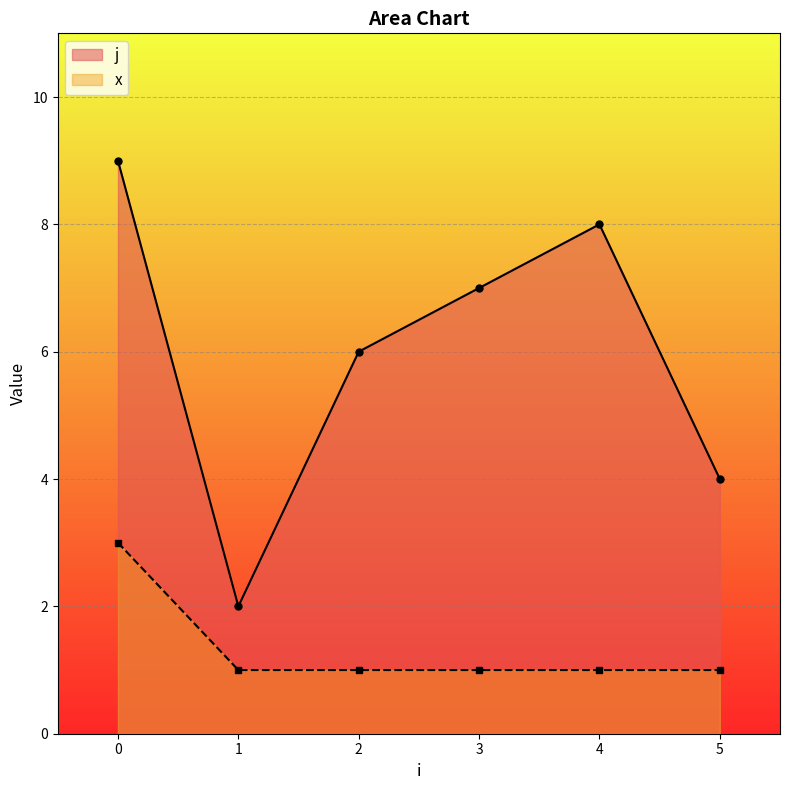

At which category does j reach its first local valley?

1